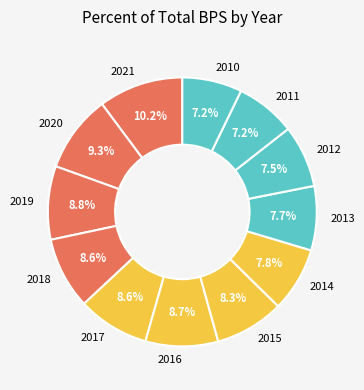

To the nearest percent, what is the average slice percentage?

8%